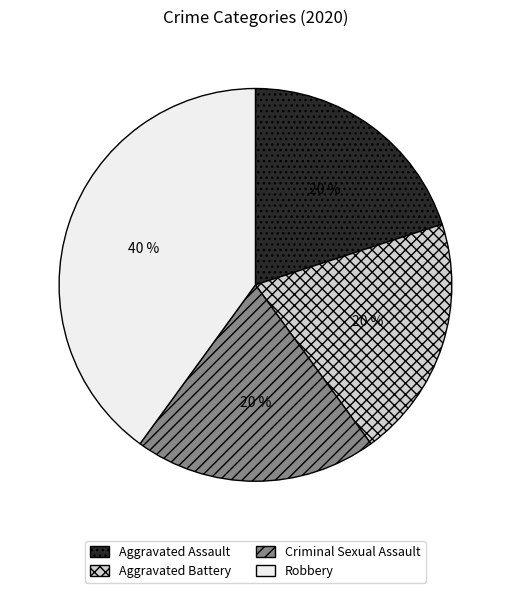

Do Aggravated Assault and Criminal Sexual Assault together represent more than half of the pie?

No